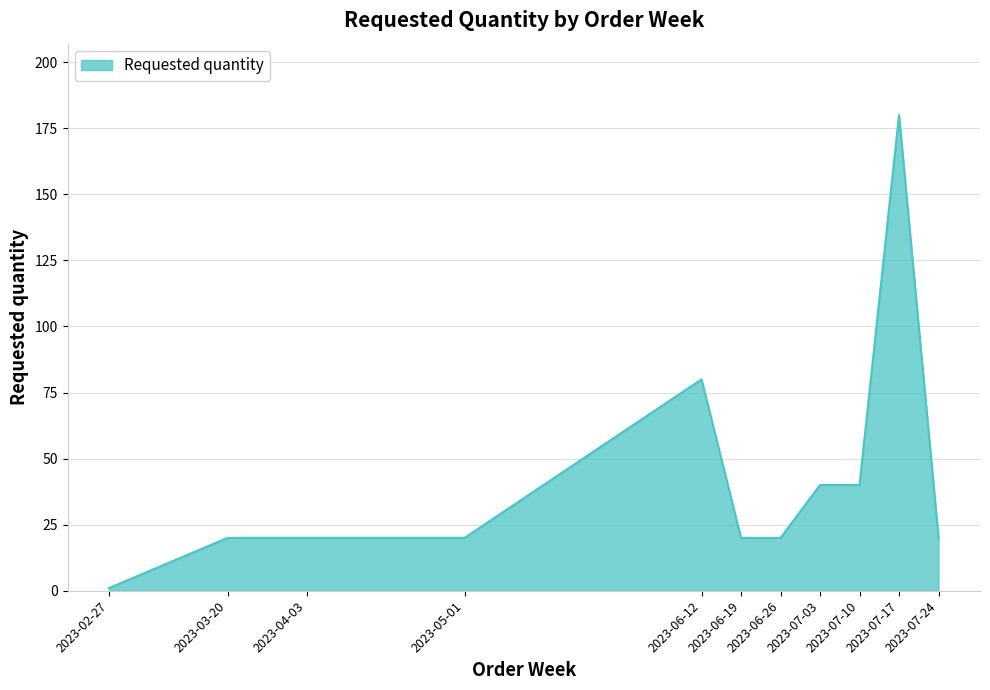

Reading right to left, extract all data points from this chart.

2023-07-24=20	2023-07-17=180	2023-07-10=40	2023-07-03=40	2023-06-26=20	2023-06-19=20	2023-06-12=80	2023-05-01=20	2023-04-03=20	2023-03-20=20	2023-02-27=1